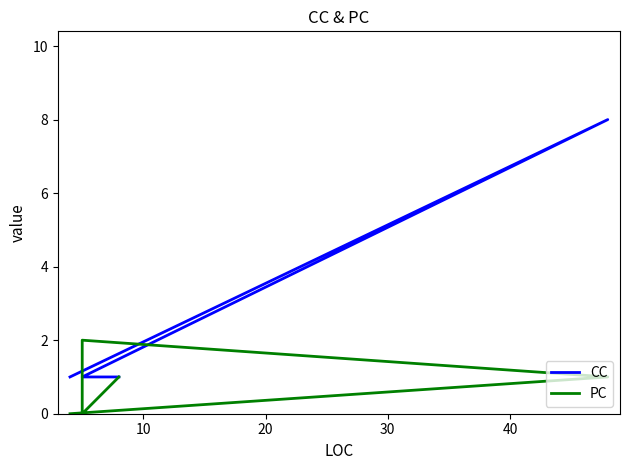

After their last crossing, which series has the higher values: PC or CC?

CC